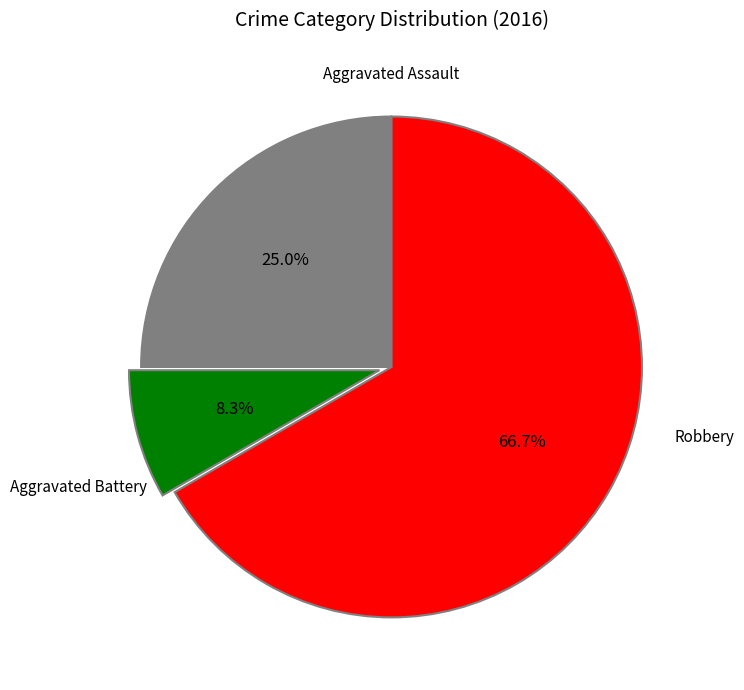

Count the number of slices in the pie.

3